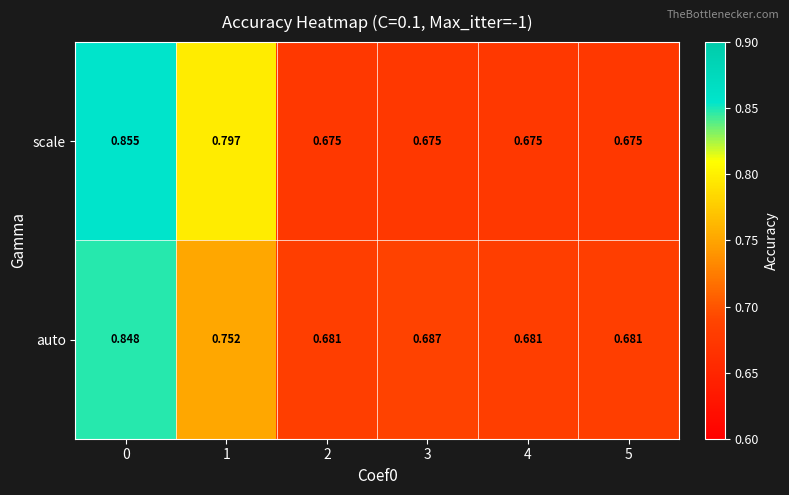

Is the value of scale at 0 greater than the value of auto at 5?

Yes